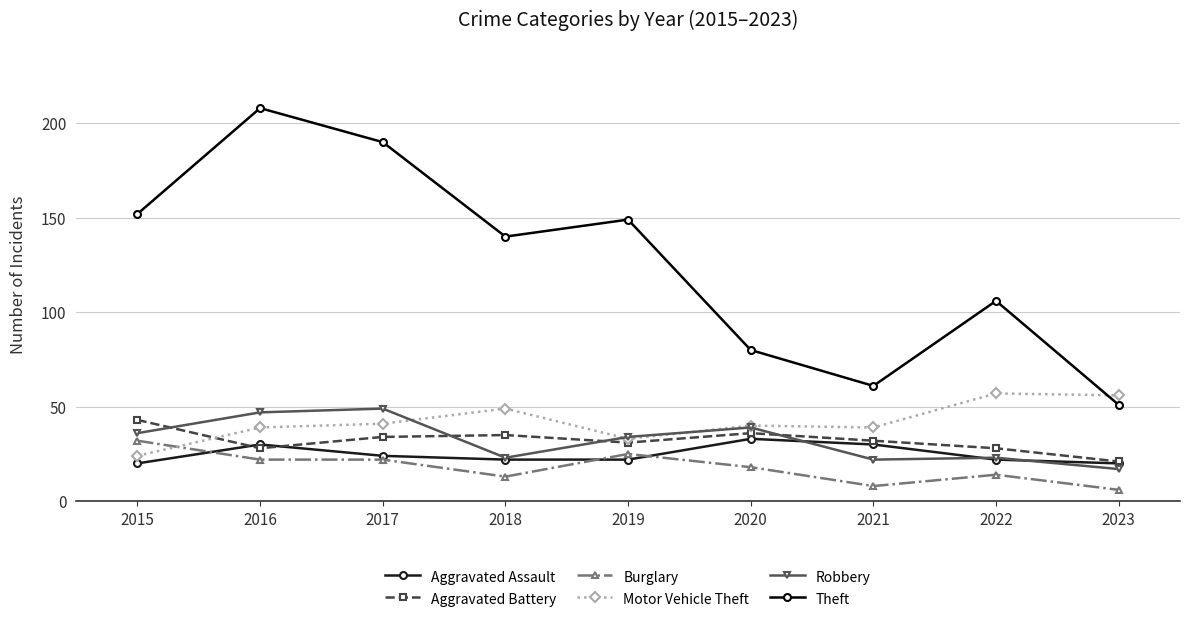

Which category has the highest value in the Burglary series?

2015